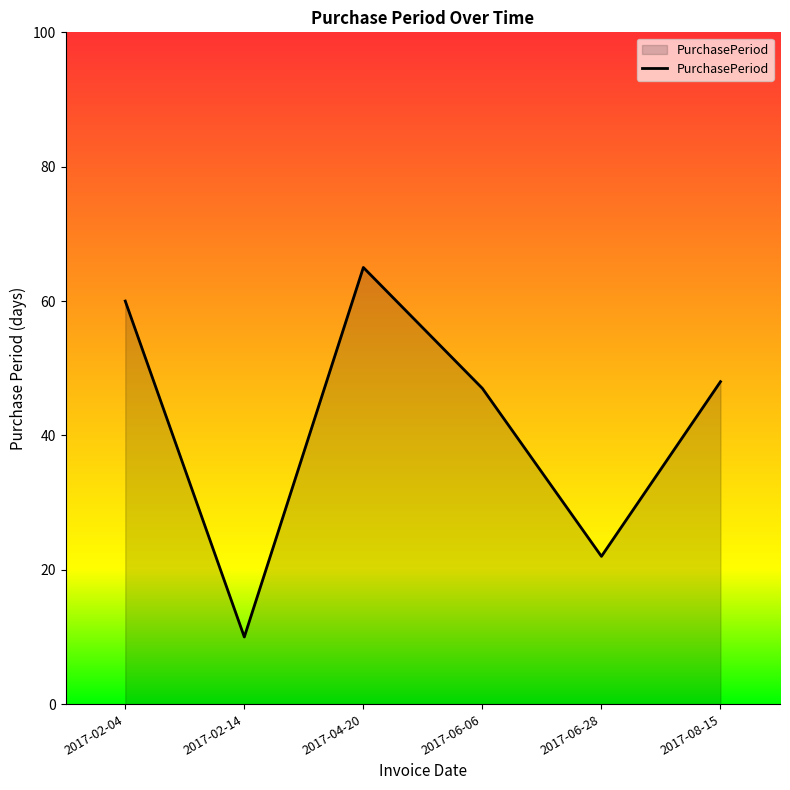

What is the sum of the values at 2017-06-06 and 2017-02-04?

107